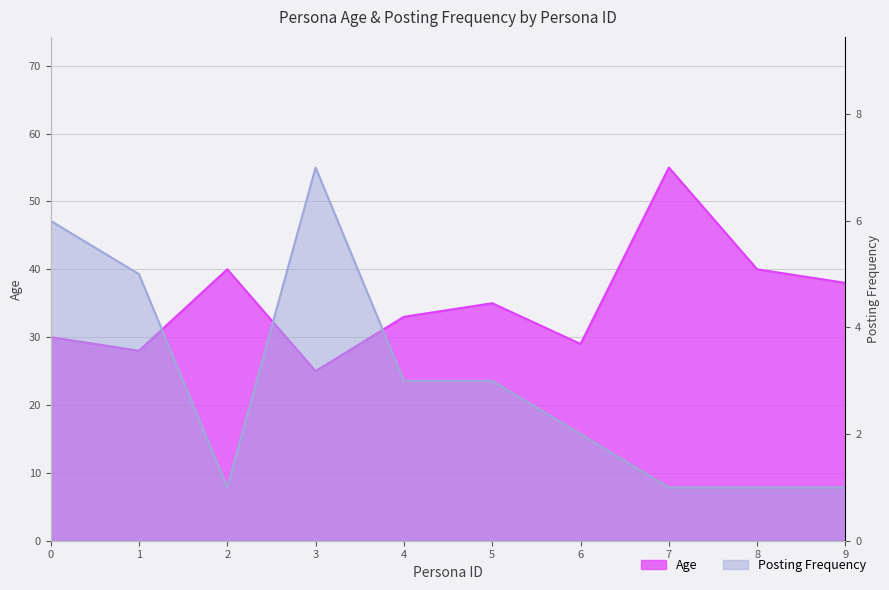

Reading left to right, extract all data points from this chart.

Age: 30	28	40	25	33	35	29	55	40	38
Posting Frequency: 6	5	1	7	3	3	2	1	1	1